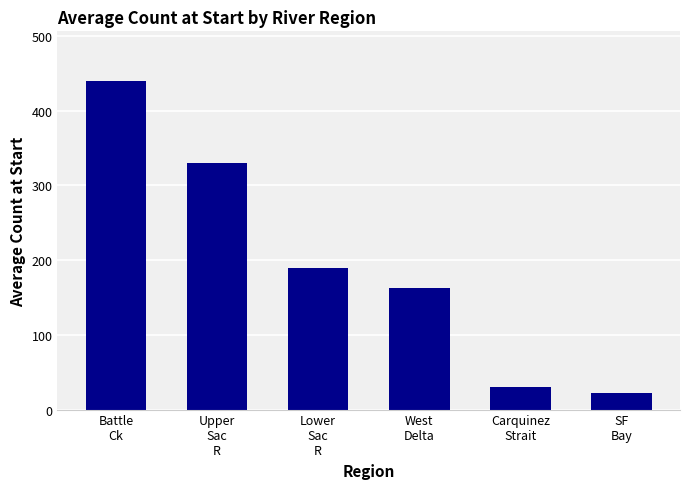

What is the change in value from Battle
Ck to SF
Bay?

-418.0